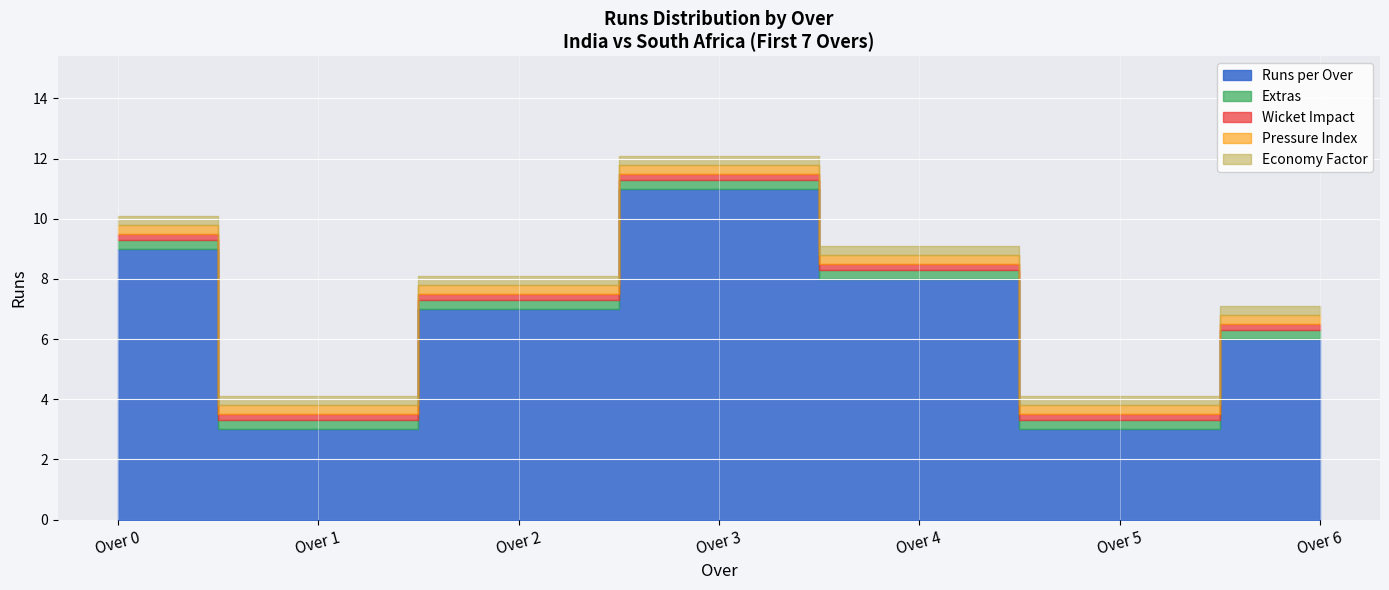

The value of Runs per Over at 0.2 is 0. True or false?

False